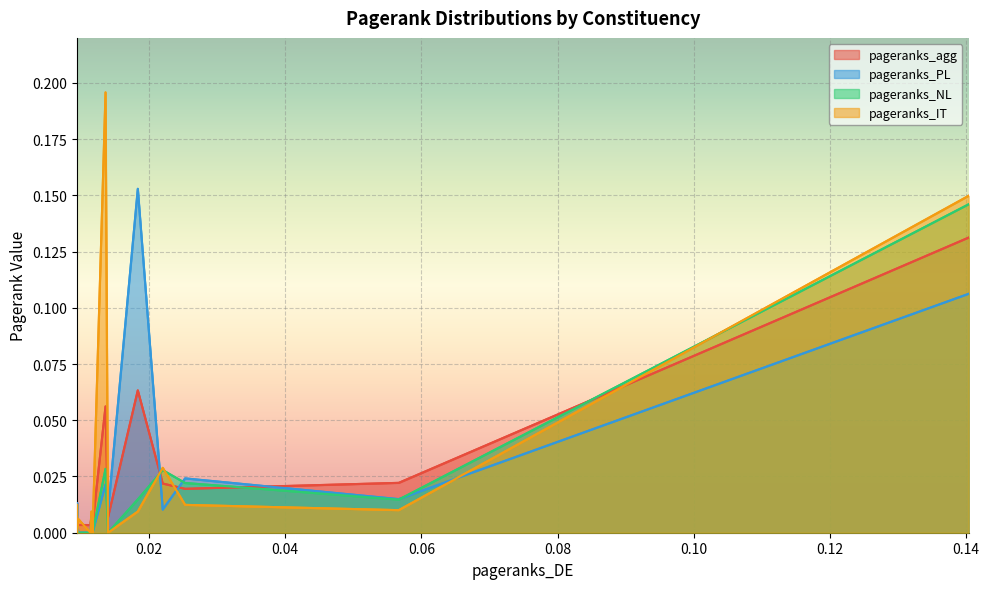

Rank the series by their maximum value, from lowest to highest.

pageranks_agg, pageranks_NL, pageranks_PL, pageranks_IT